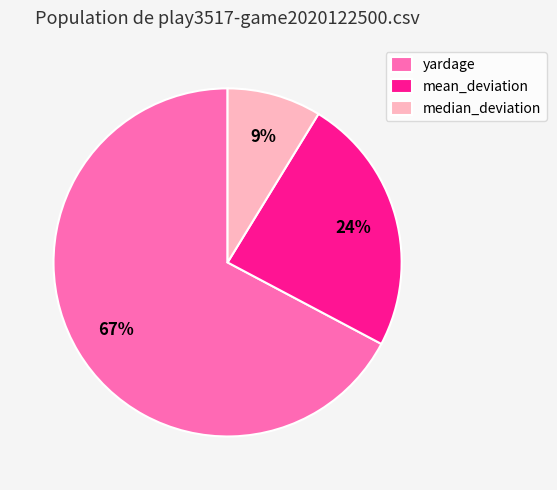

The mean_deviation slice represents 32% of the pie. True or false?

False